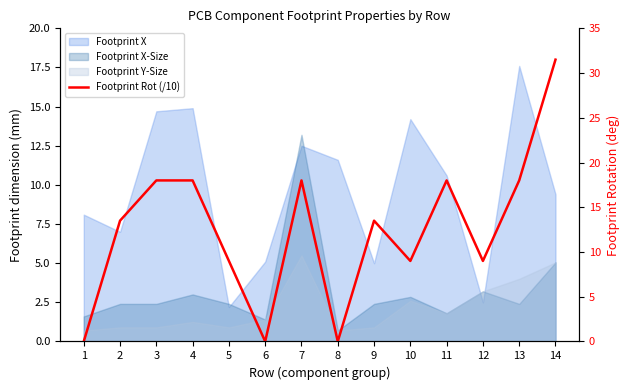

What is the change in value from 5 to 11?

+9.0